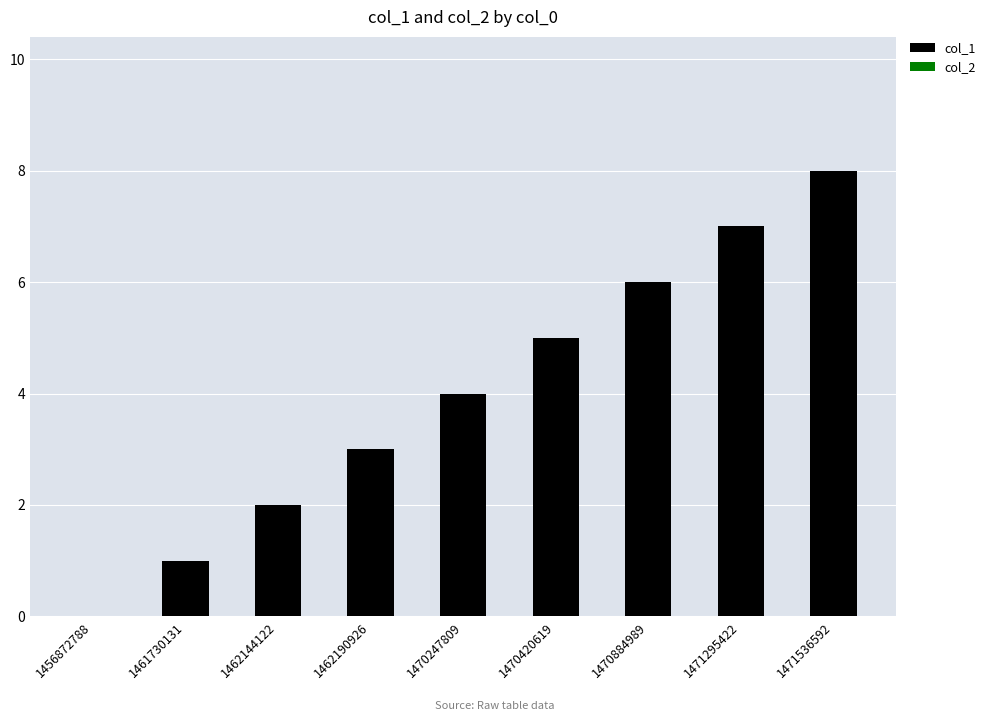

Count the number of categories in the chart.

9